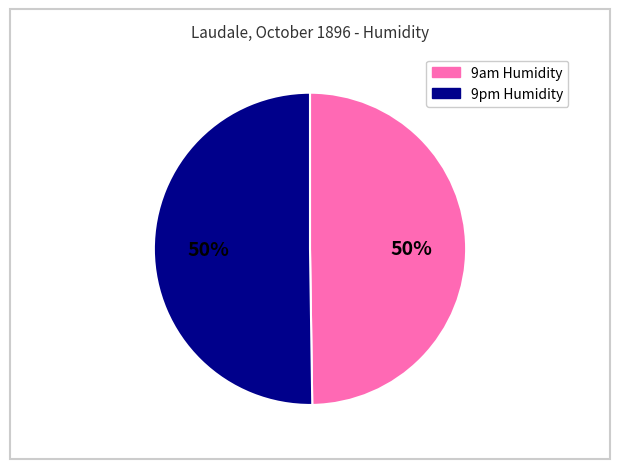

What is the ratio of the value at 9am Humidity to the value at 9pm Humidity?

1.0